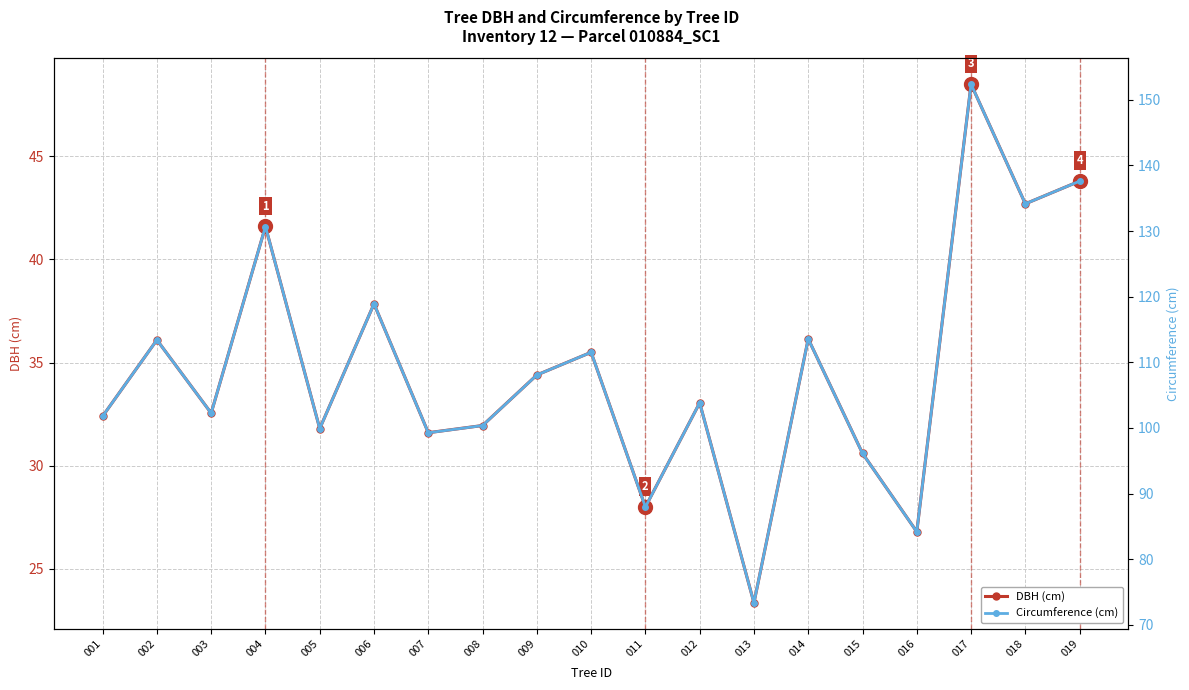

At which category does DBH (cm) reach its first local valley?

003